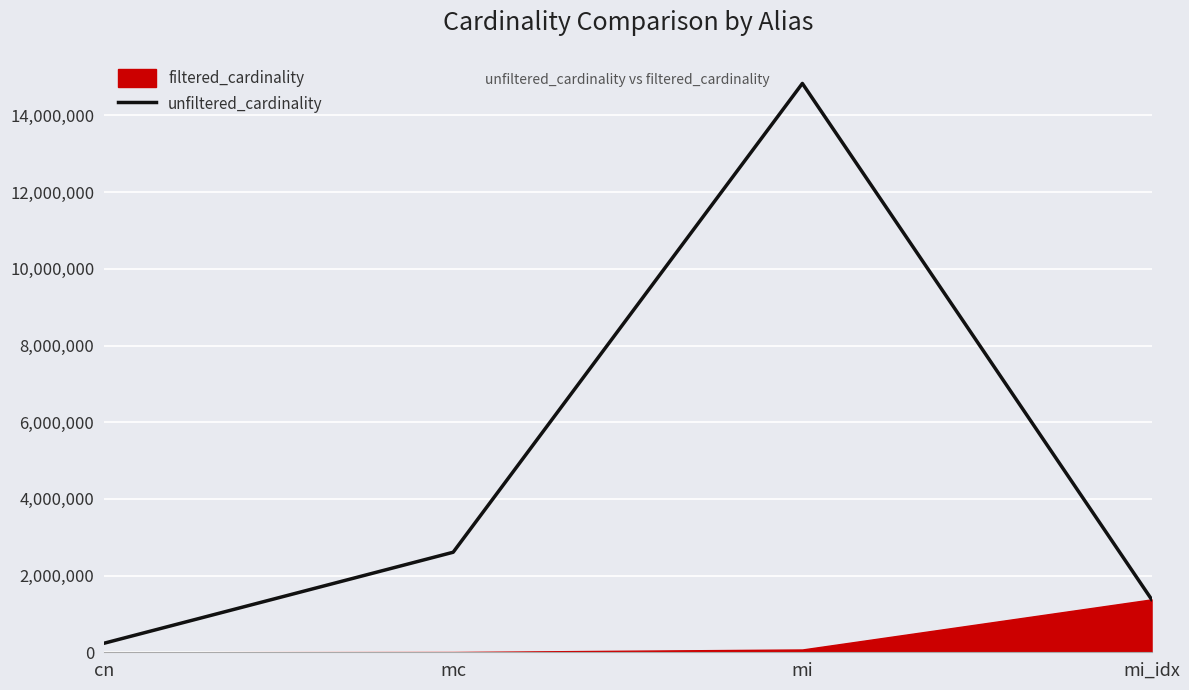

List the labels in order of value, smallest first.

cn, mi_idx, mc, mi